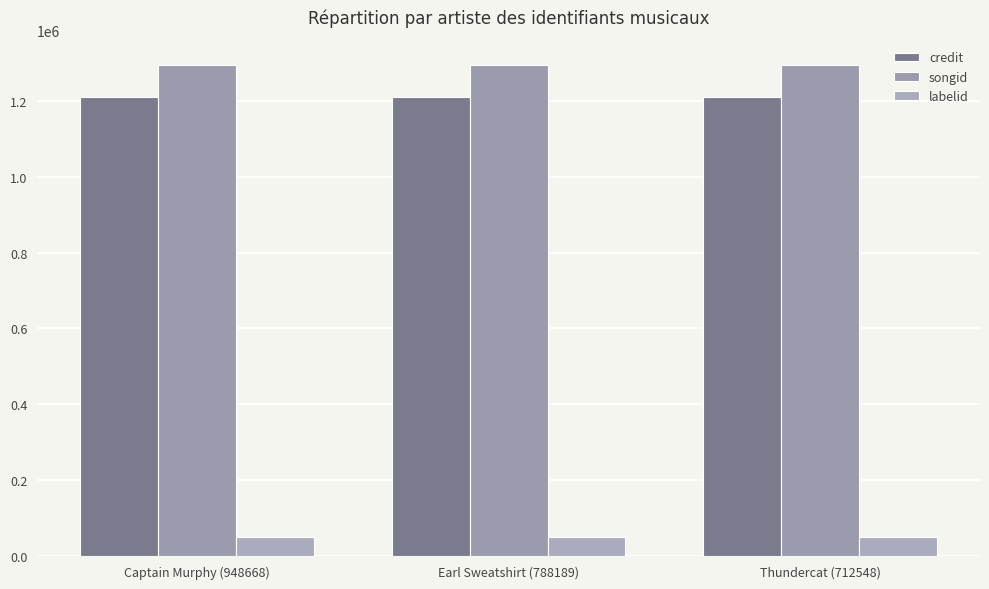

What is the lowest value of the labelid series?

49805